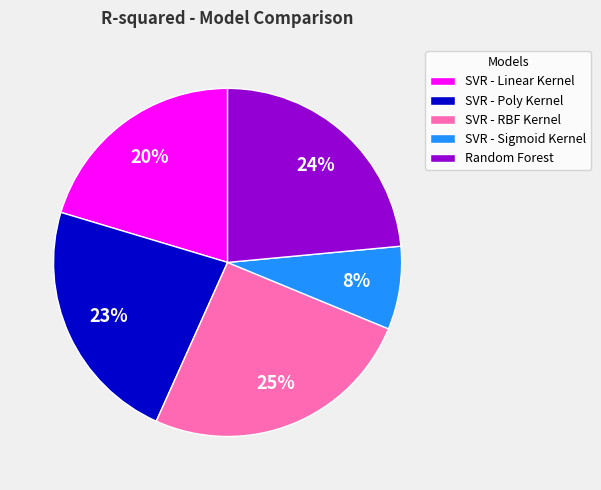

Combined, do SVR - RBF Kernel and SVR - Sigmoid Kernel account for over 50%?

No